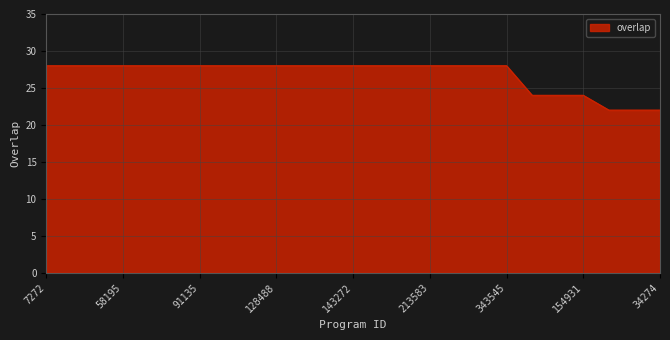

What is the difference between the maximum and minimum values?

6